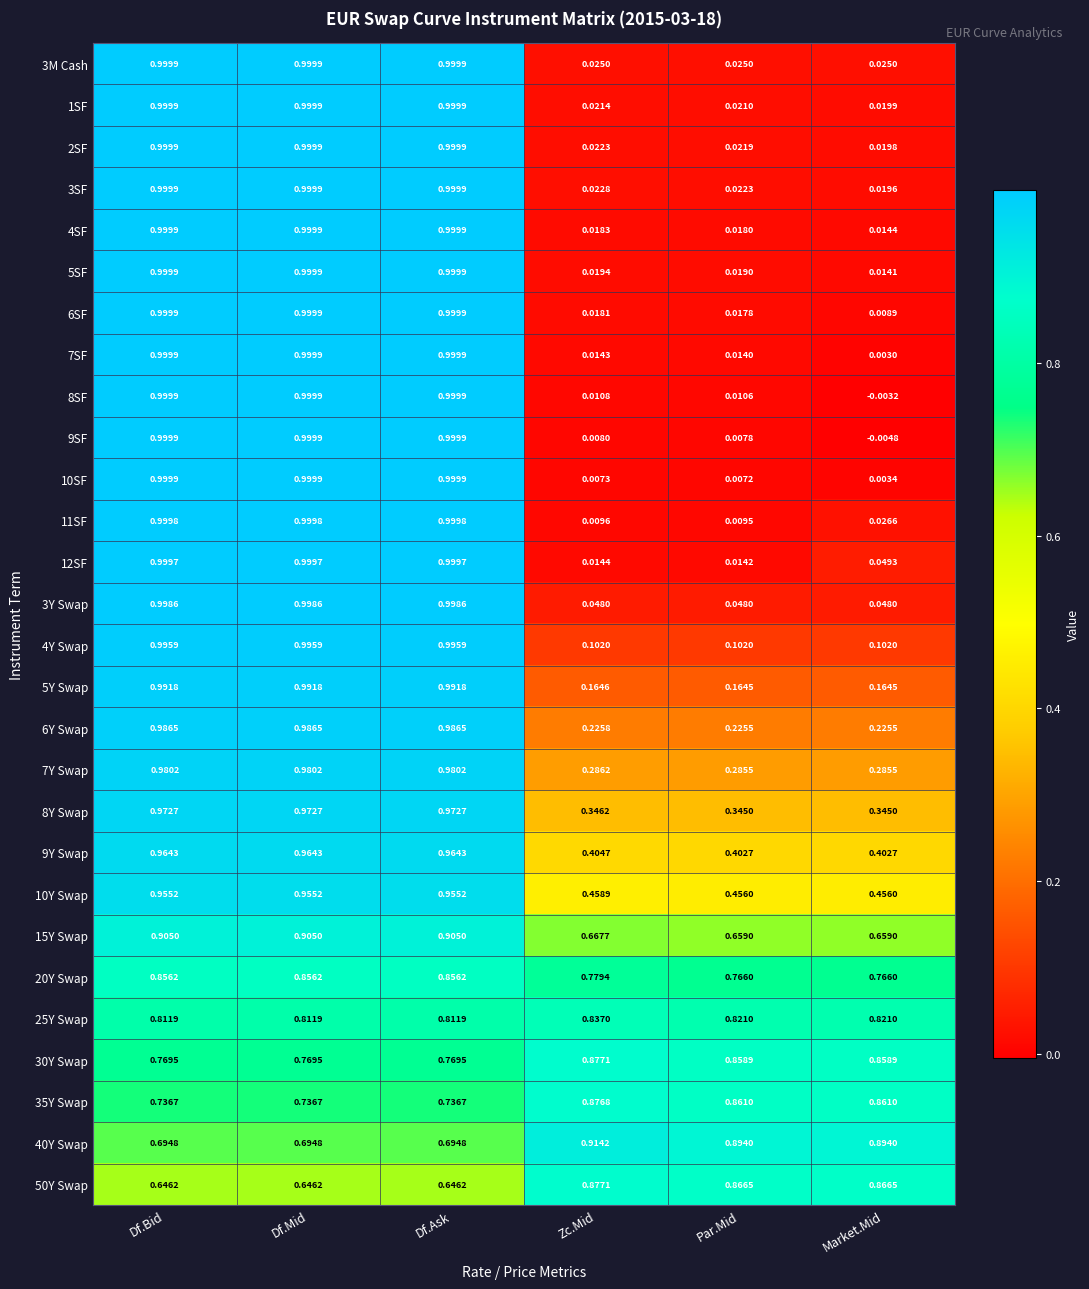

At which label does 9SF first exceed 0?

Df.Bid